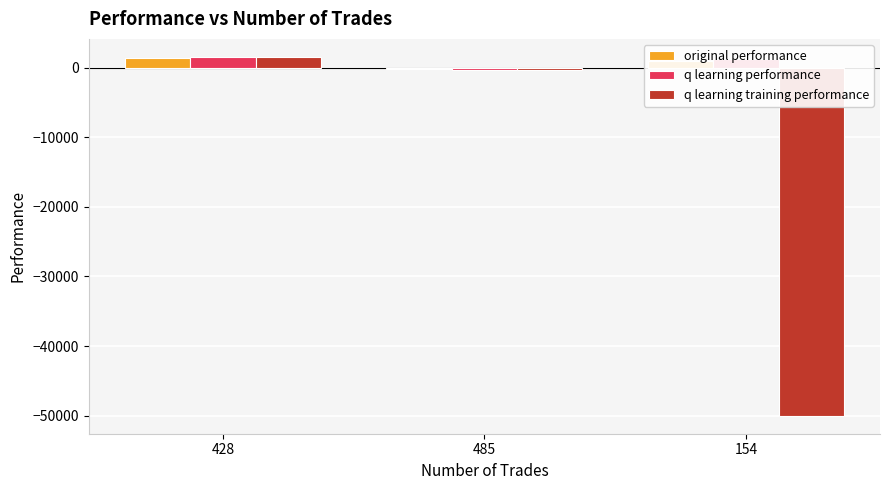

Which series has the widest spread of values?

q learning training performance